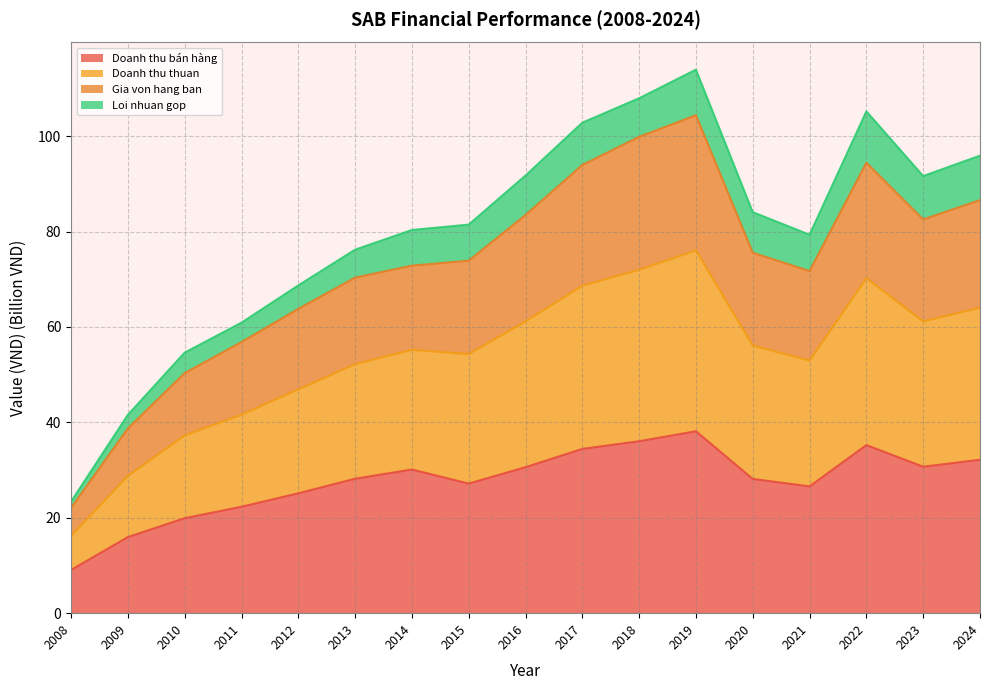

True or false: Doanh thu thuan and Doanh thu bán hàng cross at least once.

False